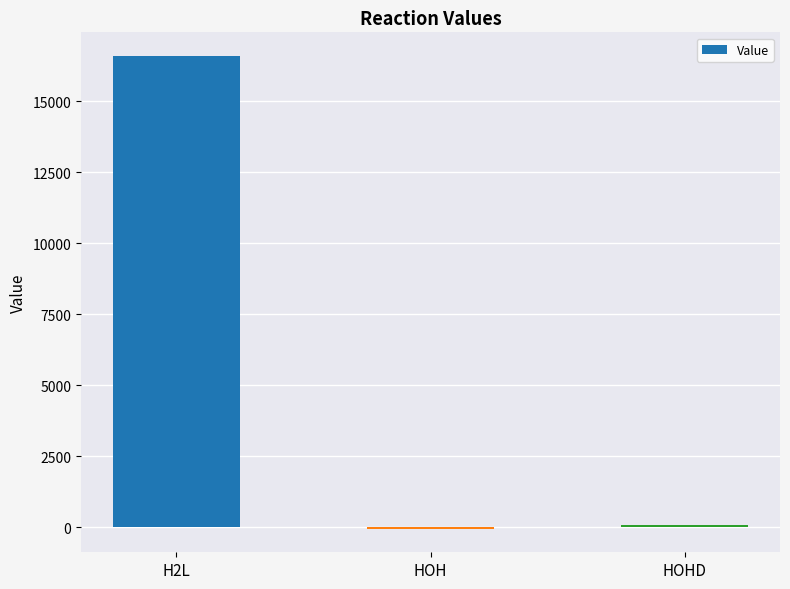

At which category does the chart reach its peak across all series?

H2L